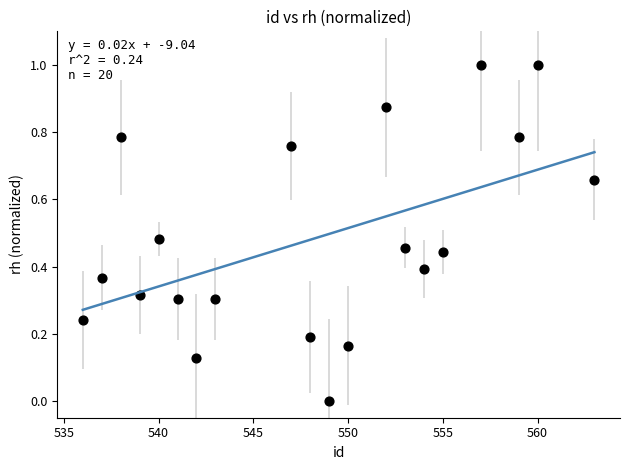

What is the range of Y values (max minus min)?

1.0